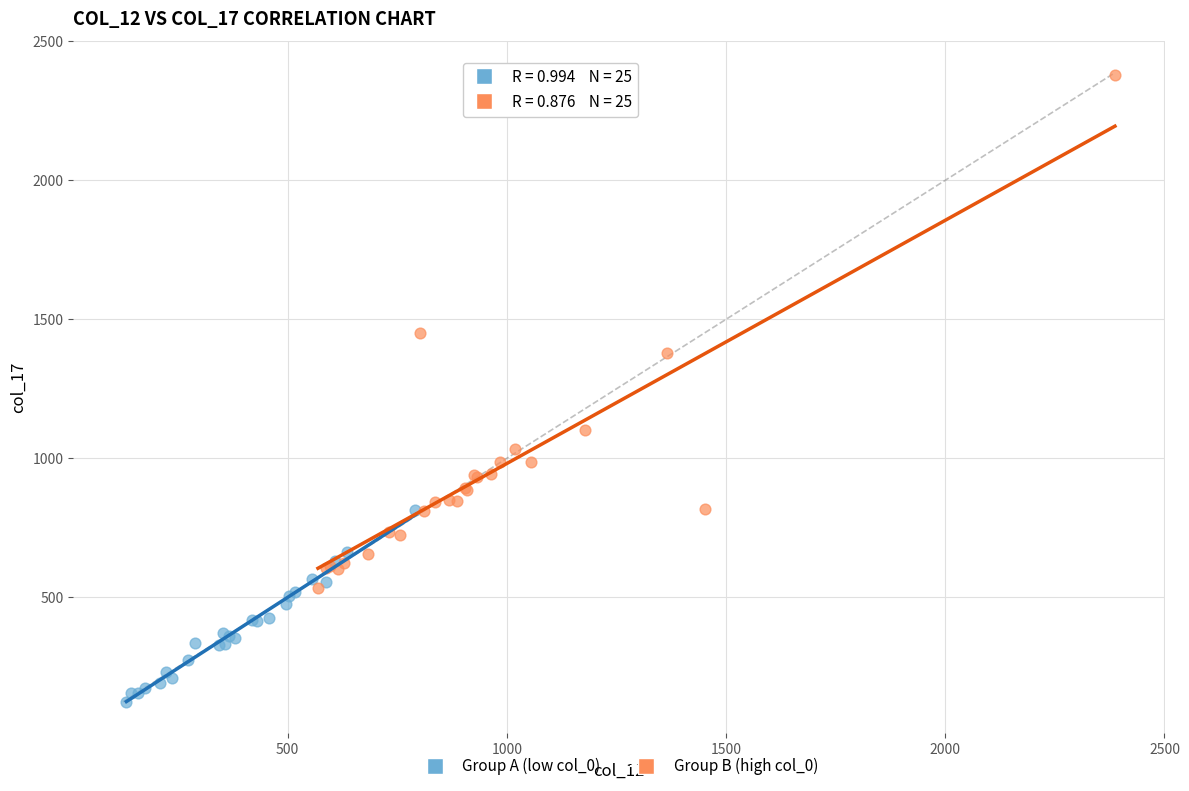

Which series reaches the minimum Y coordinate?

Group A (low col_0)